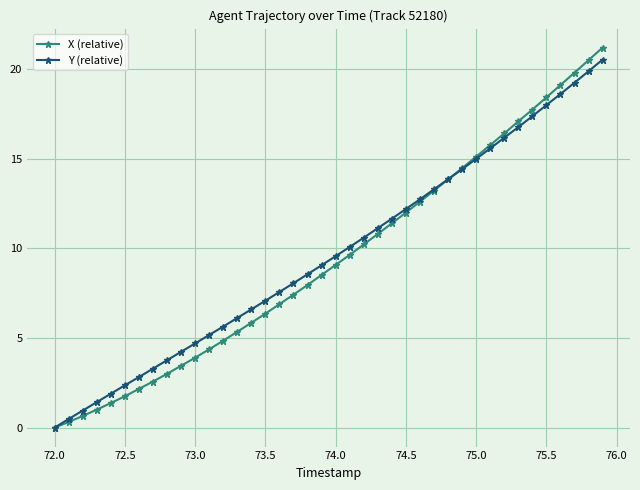

Which series has the largest range (max minus min)?

X (relative)